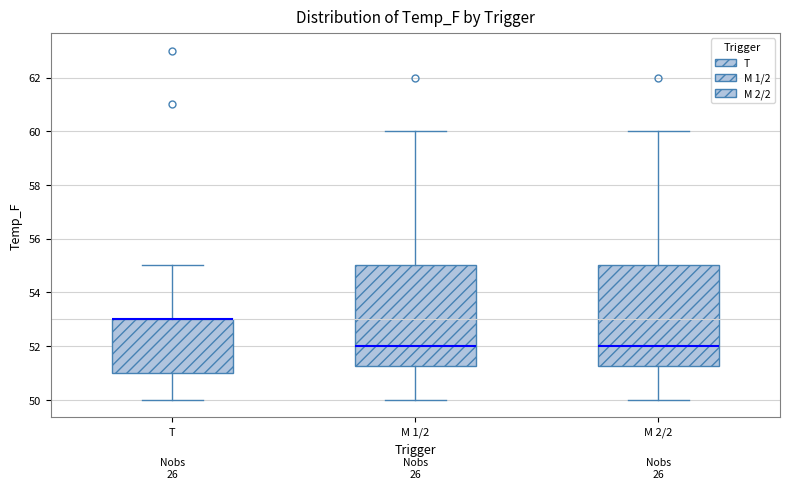

Where does the median line of the box for M 2/2 sit on the y-axis? The values are not printed on the chart, so give them approximately, as read against the axis.

52.0